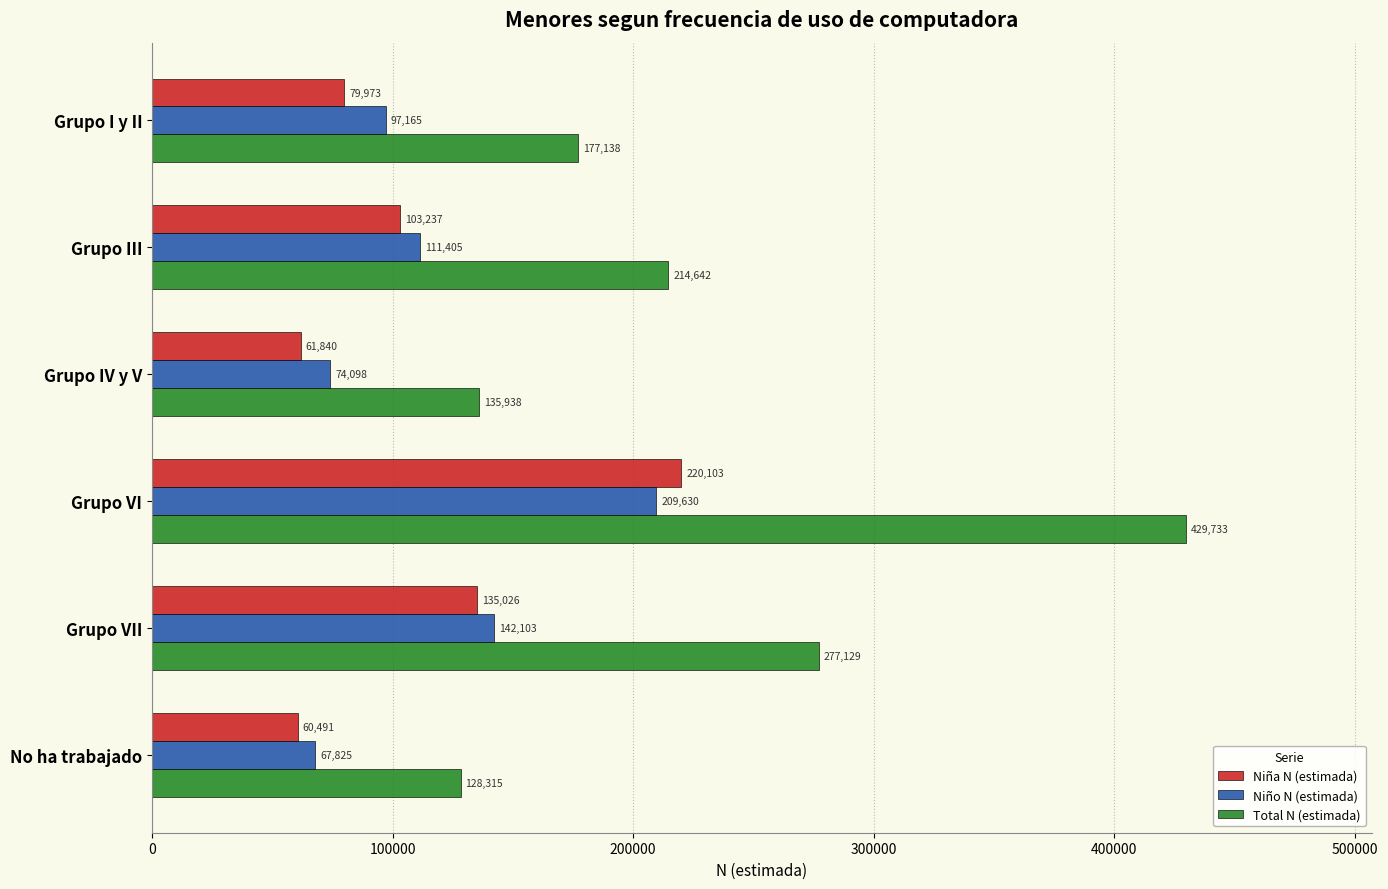

True or false: Total N (estimada) has a value of 277129 at Grupo VII.

True